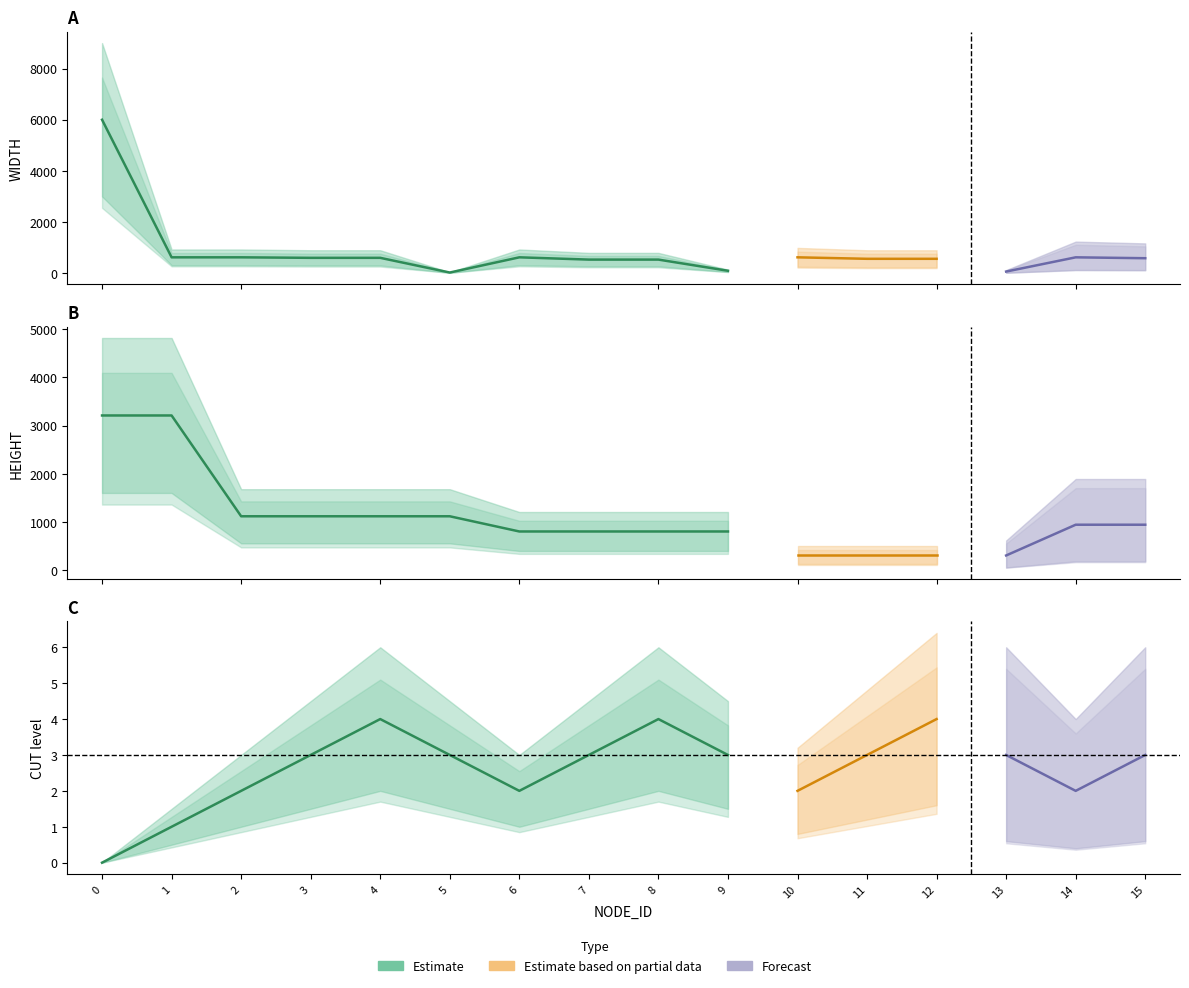

What is the total value across all series at 3?

1720